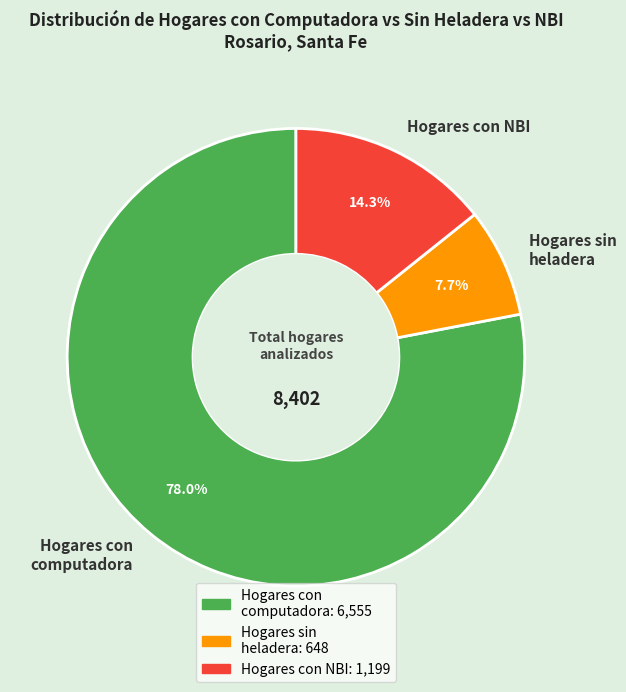

Count the number of slices in the pie.

3